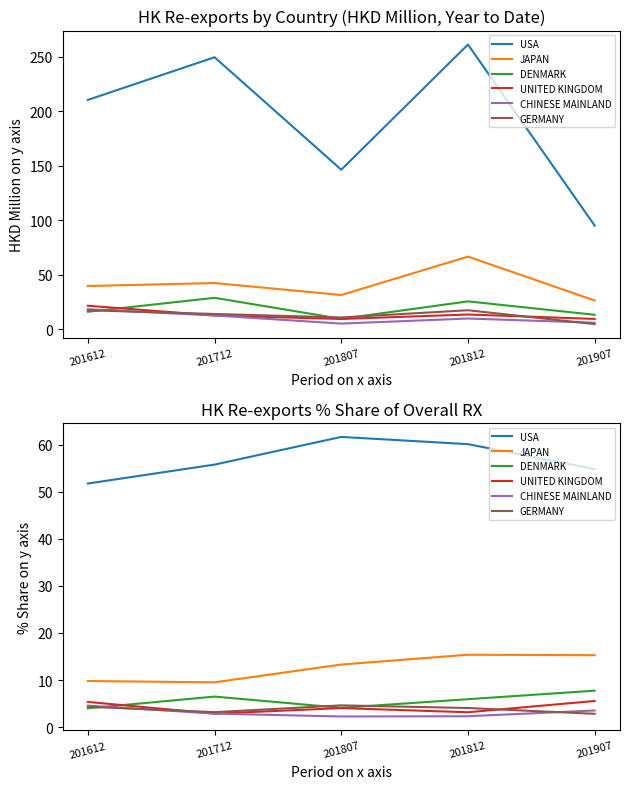

Which label corresponds to the smallest value in the chart?

201807